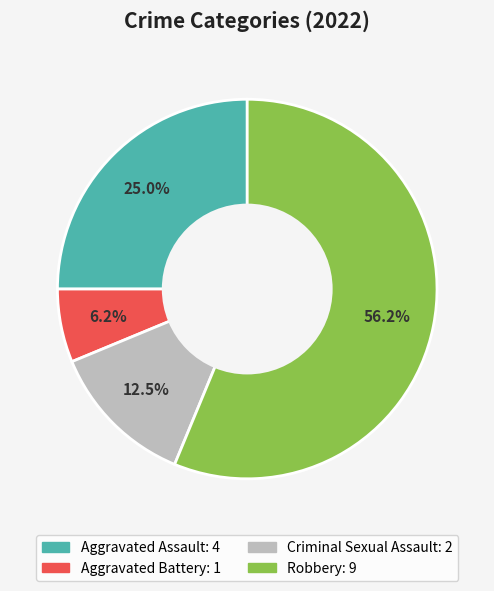

Does any single category account for the majority?

Yes